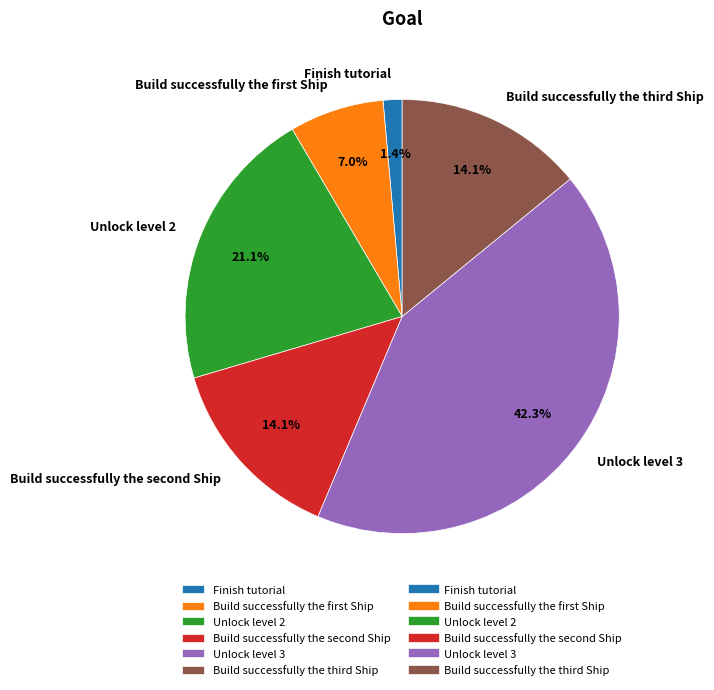

True or false: Unlock level 3 accounts for 33% of the total.

False